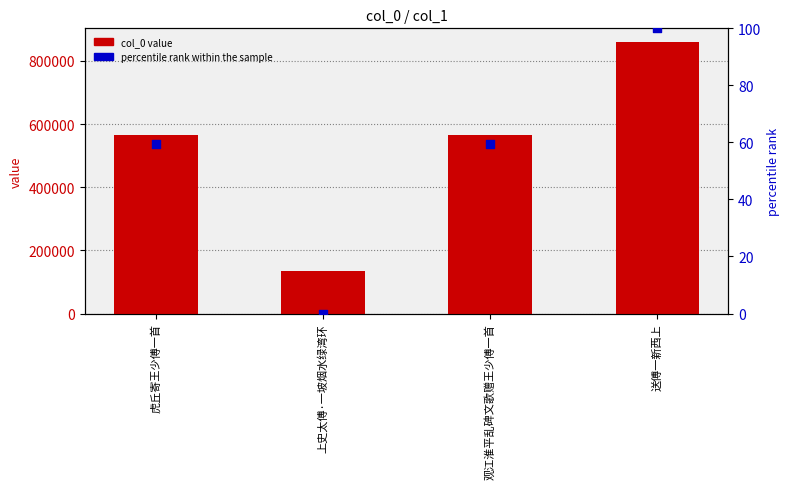

Which series has the largest Y range (max minus min)?

col_0 value